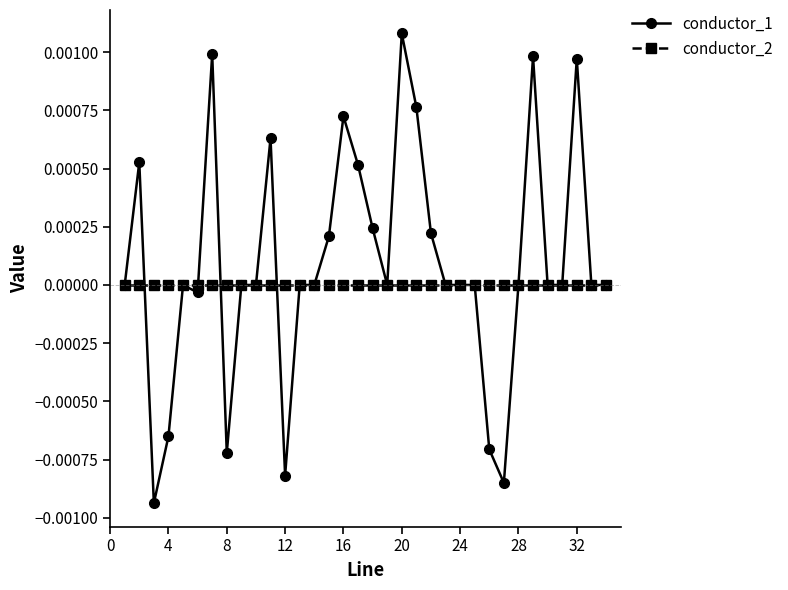

What are all the series names shown in the legend?

conductor_1, conductor_2